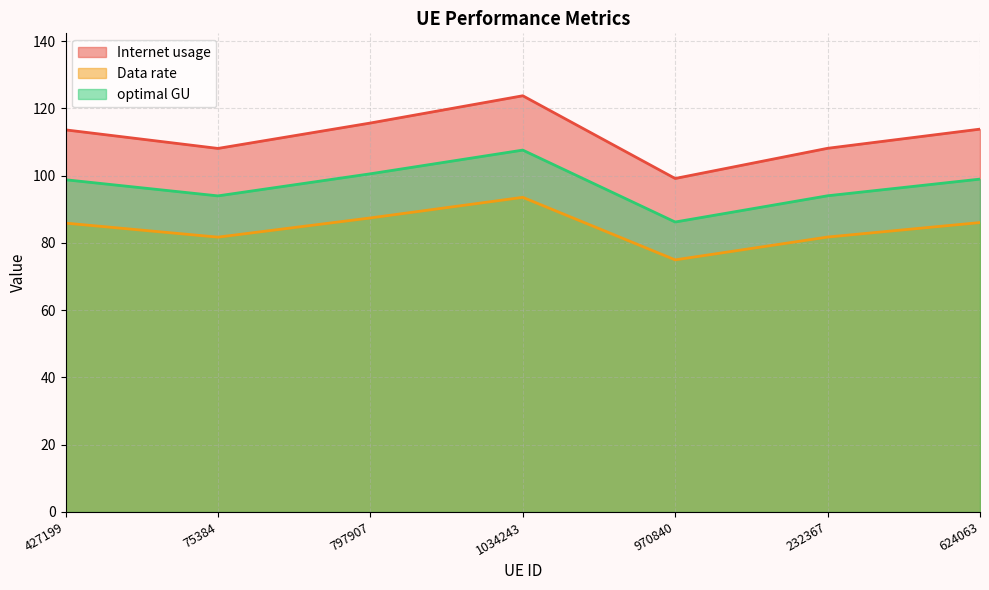

True or false: optimal GU has a value of 98.8 at 427199.

True